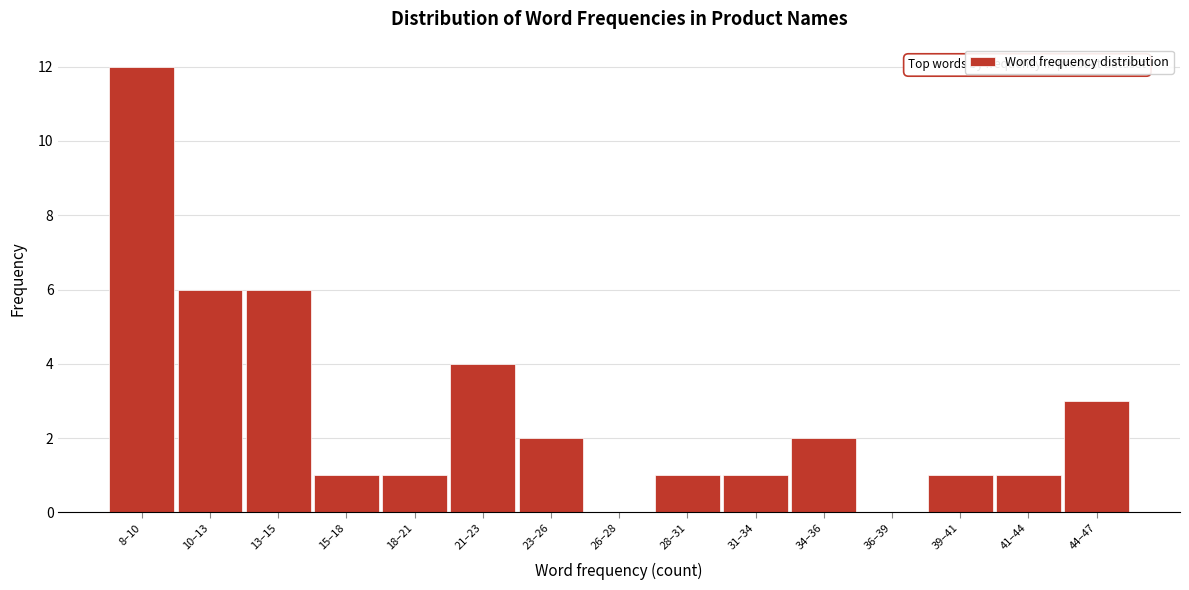

Reading left to right, list all the values displayed in this chart.

8–10=12	10–13=6	13–15=6	15–18=1	18–21=1	21–23=4	23–26=2	26–28=0	28–31=1	31–34=1	34–36=2	36–39=0	39–41=1	41–44=1	44–47=3